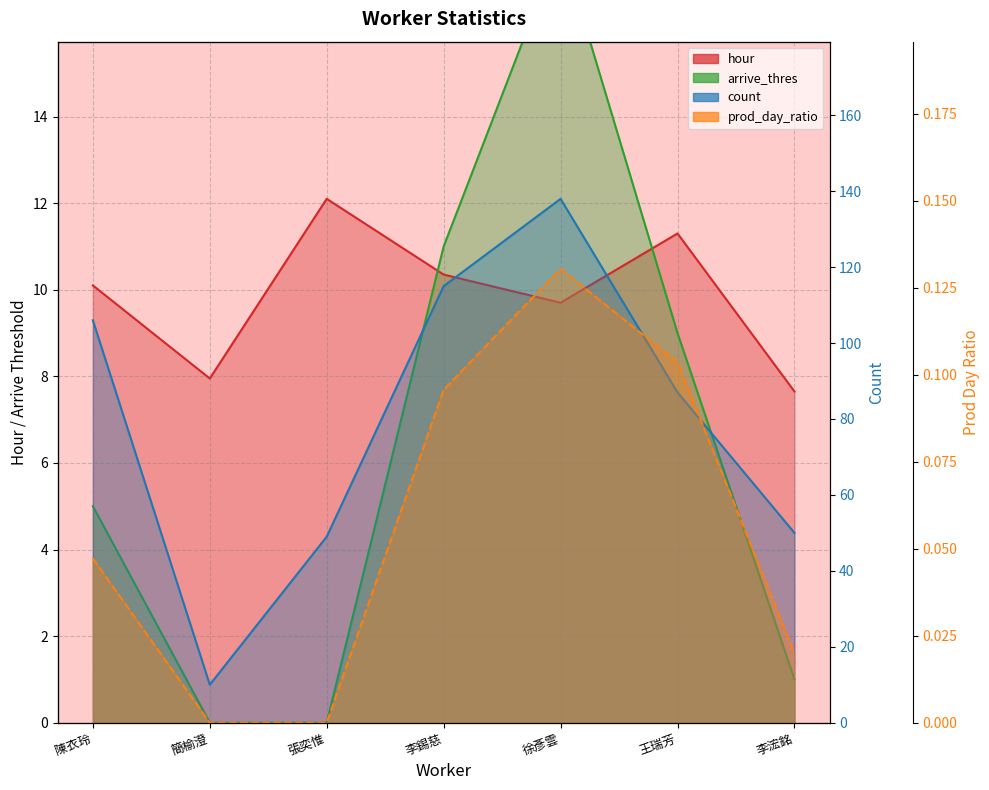

Rank the categories by hour value from highest to lowest.

張奕惟, 王瑞芳, 李錫慈, 陳衣玲, 徐彥雲, 簡榆澄, 李浤銘